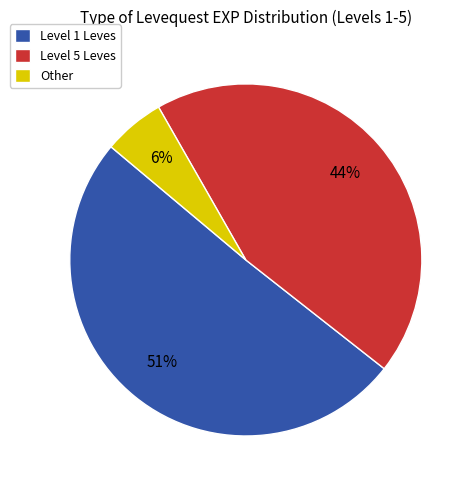

What is the smallest slice in the pie chart?

Other